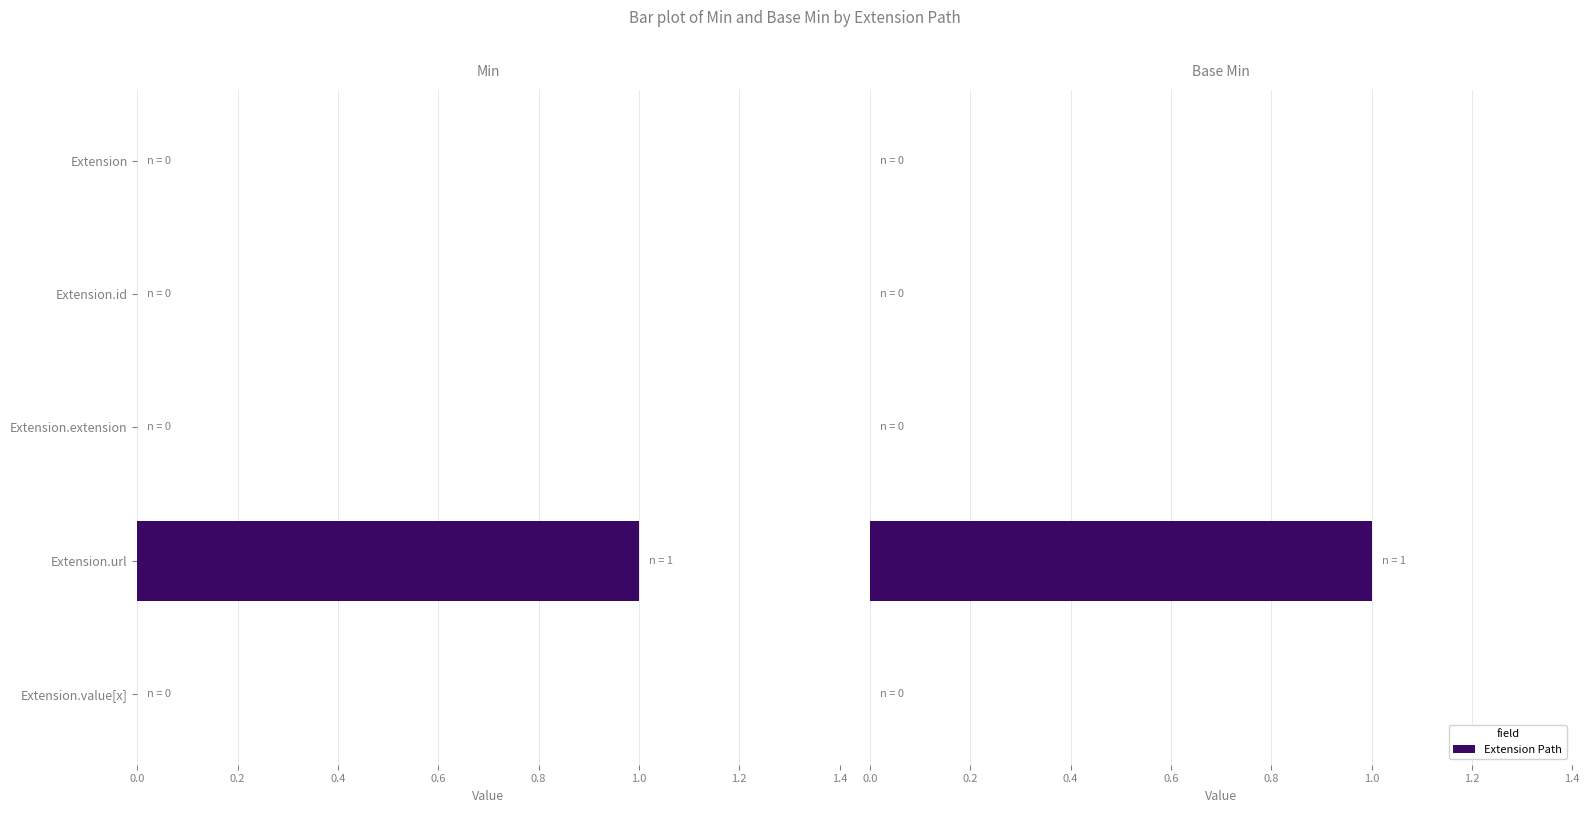

Which series has the largest total across all categories?

Min